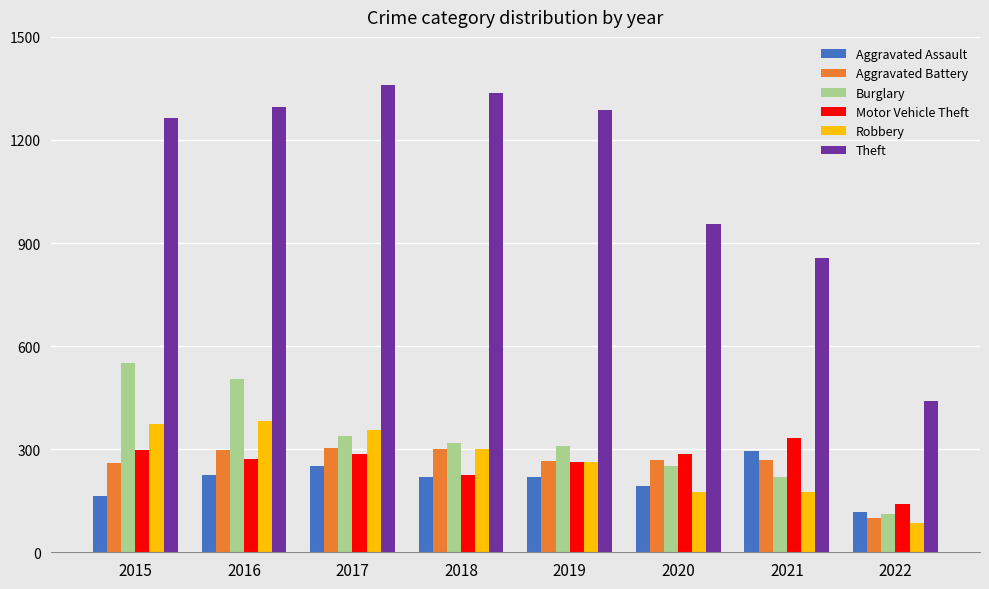

What are all the series names shown in the legend?

Aggravated Assault, Aggravated Battery, Burglary, Motor Vehicle Theft, Robbery, Theft